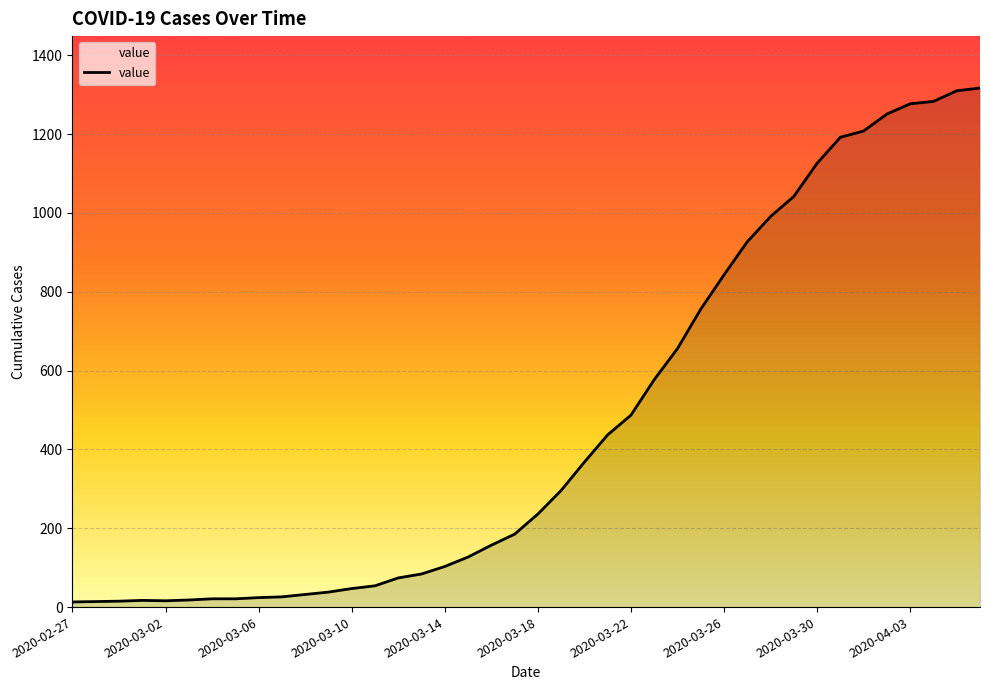

What is the greatest value displayed?

1317